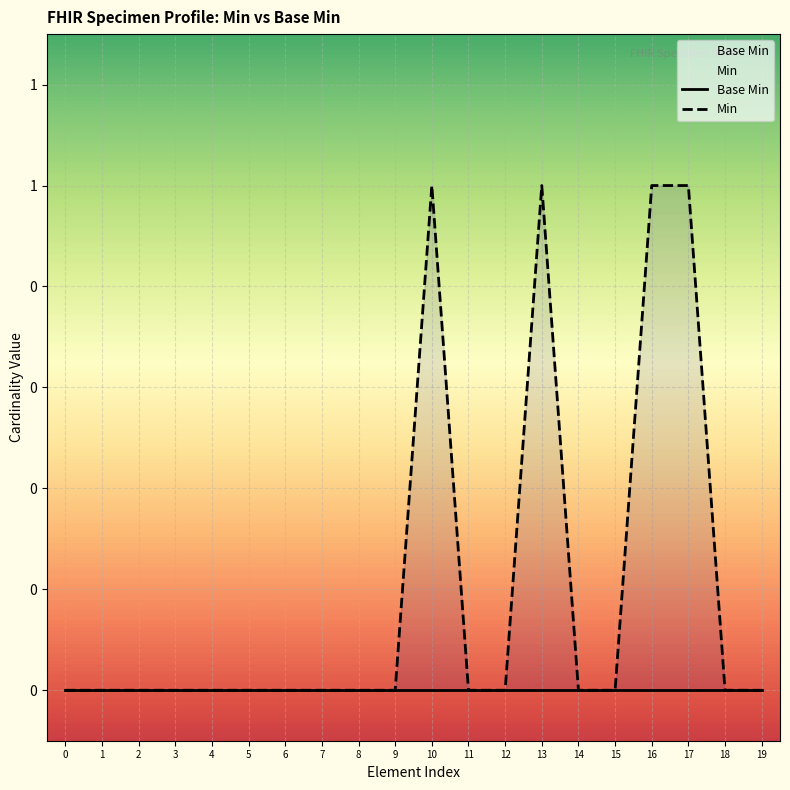

List the series in order of their overall mean, highest first.

Min, Base Min